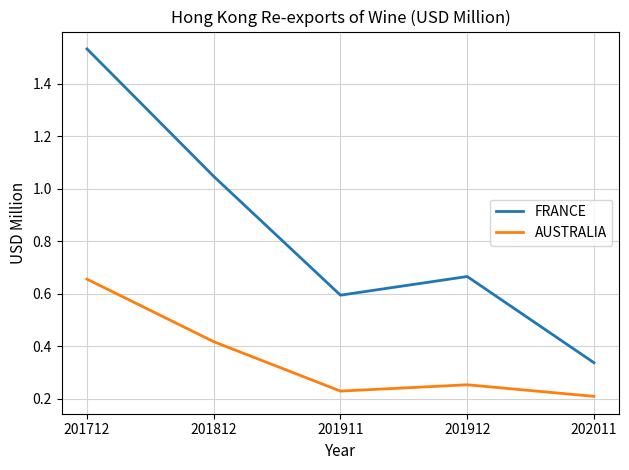

At which category is the sum across all series the highest?

201712